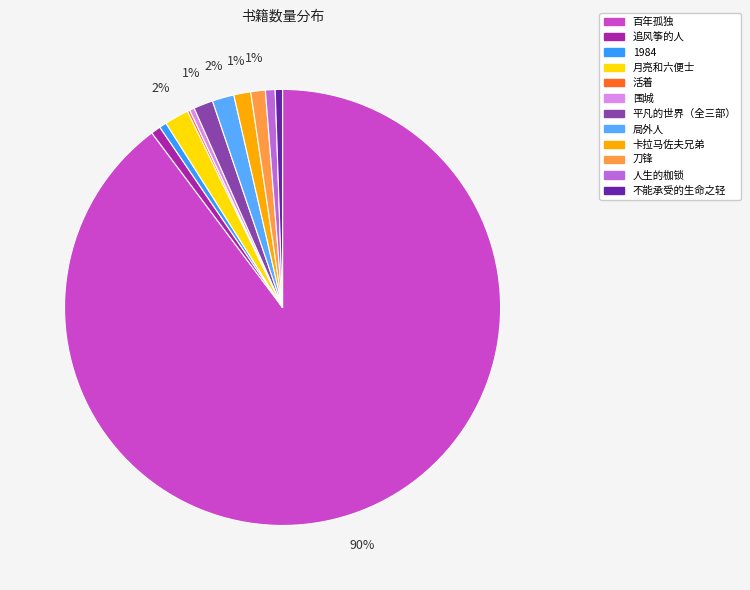

Is there a majority slice in this chart?

Yes